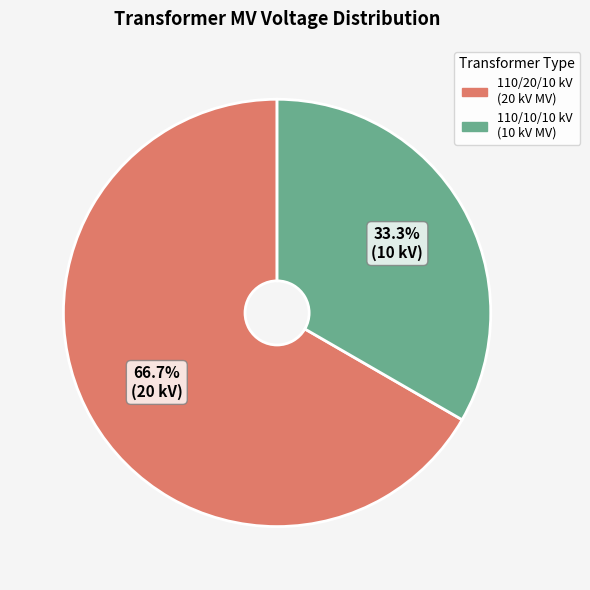

Is there any slice that represents more than half of the pie?

Yes